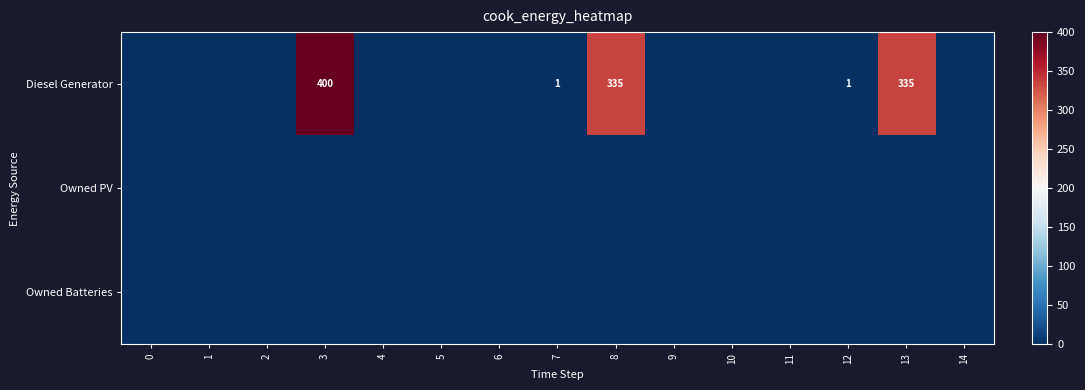

At which category is the sum across all series the highest?

3